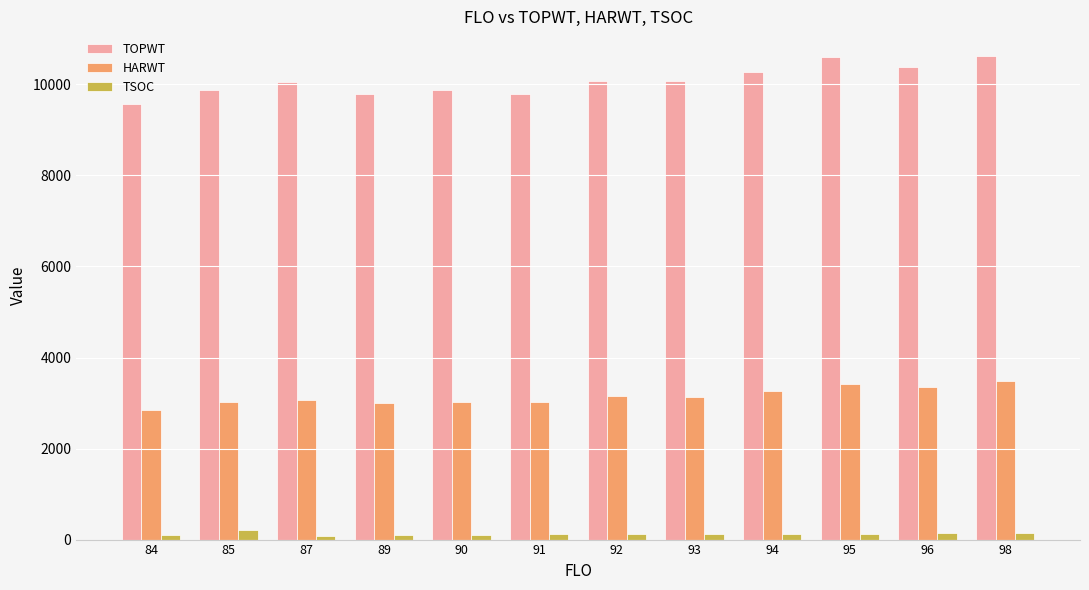

At 92, list the series in order from largest to smallest.

TOPWT, HARWT, TSOC